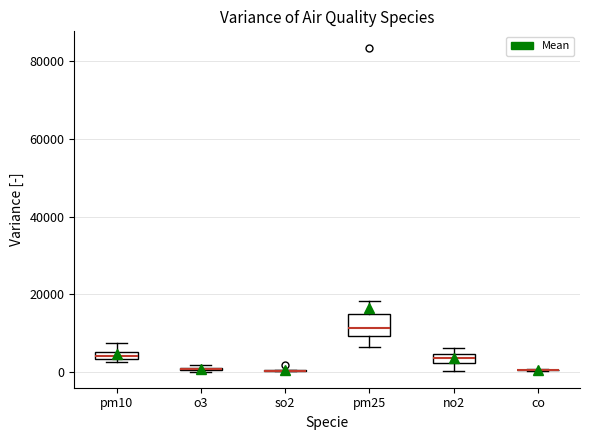

Comparing the boxes themselves (not the whiskers), which one is the tallest?

pm25